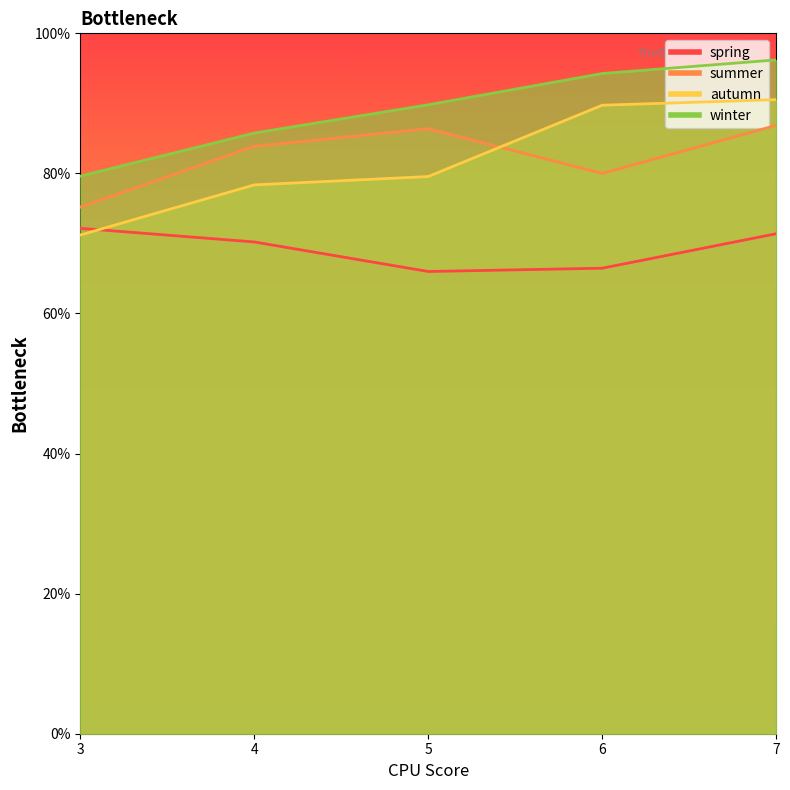

Is the value of summer at 5 greater than the value of autumn at 3?

Yes